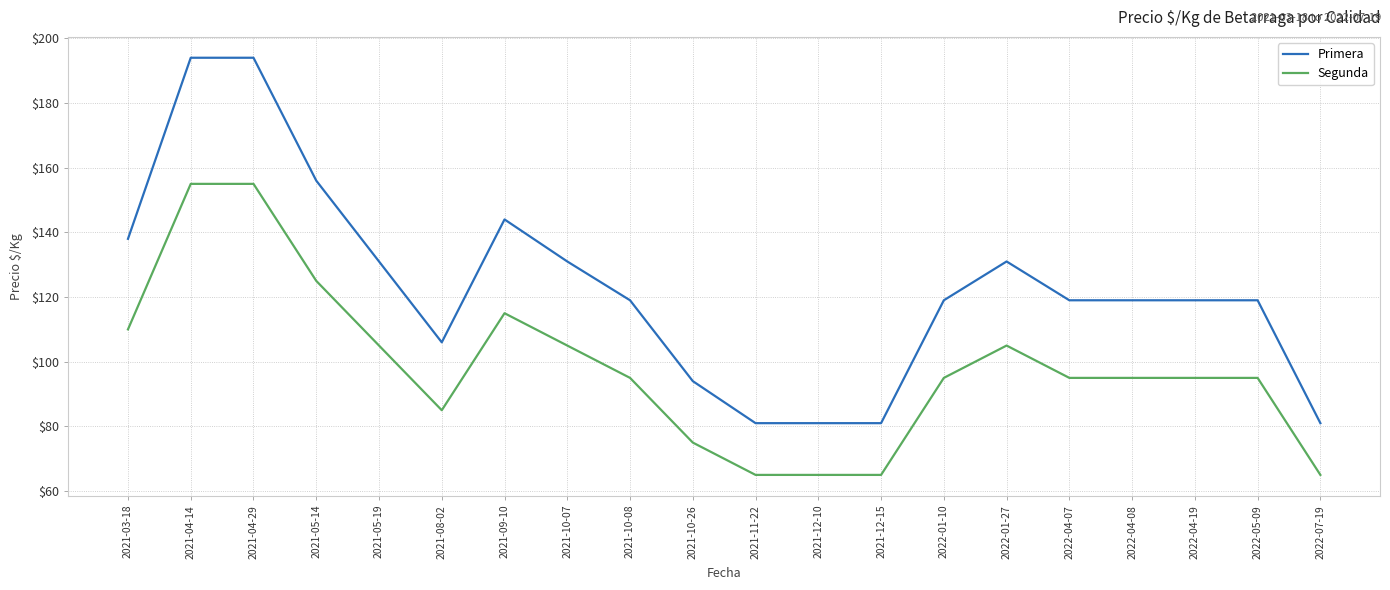

True or false: Primera has more than 1 interior local peaks.

True